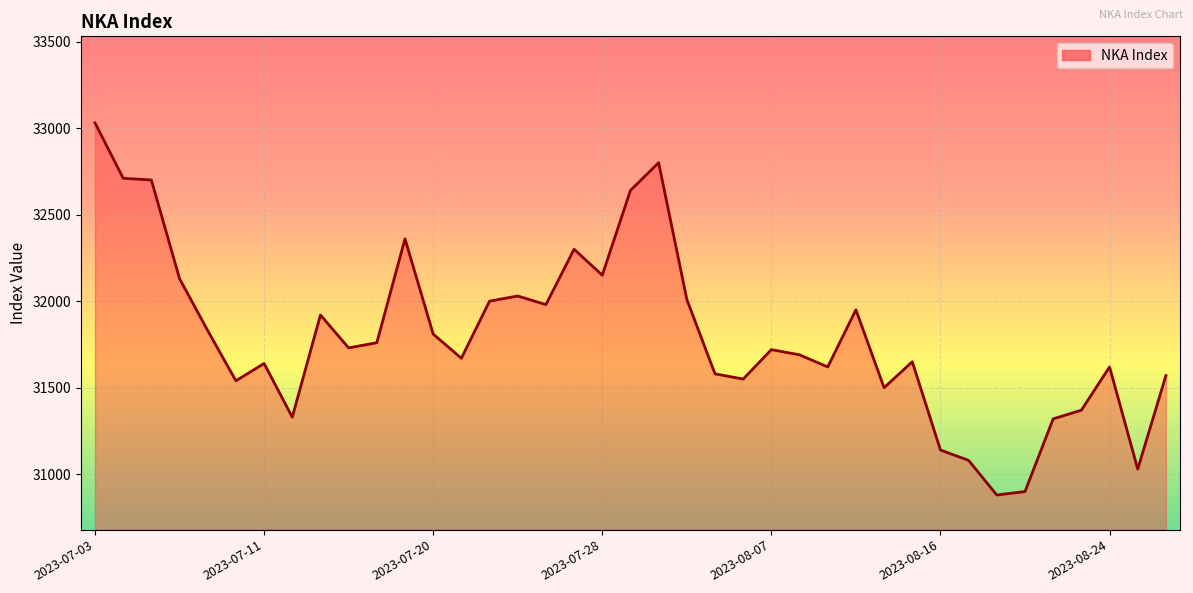

What is the greatest value displayed?

33030